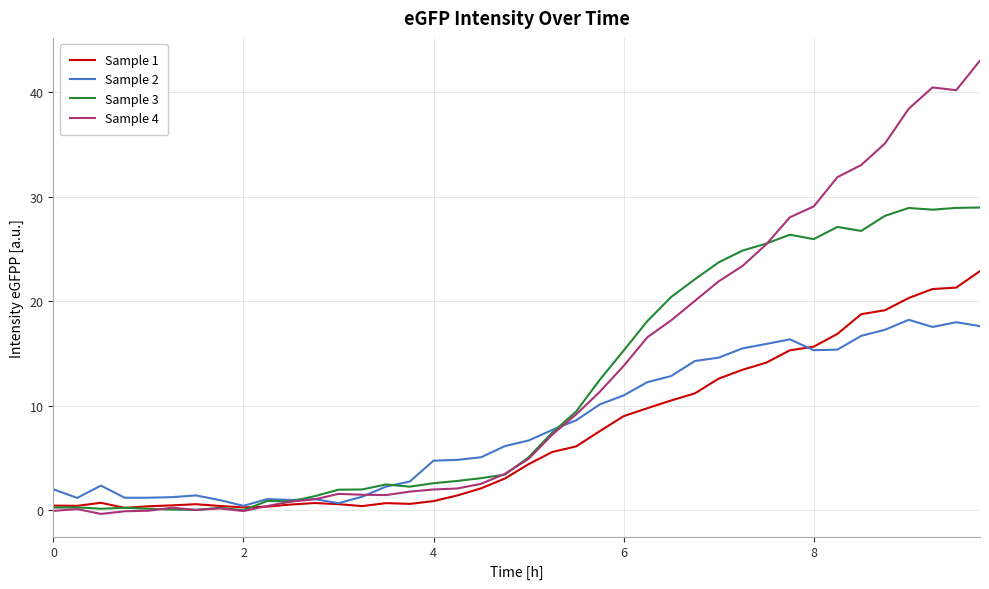

List the series in order of their peak value, lowest first.

Sample 2, Sample 1, Sample 3, Sample 4